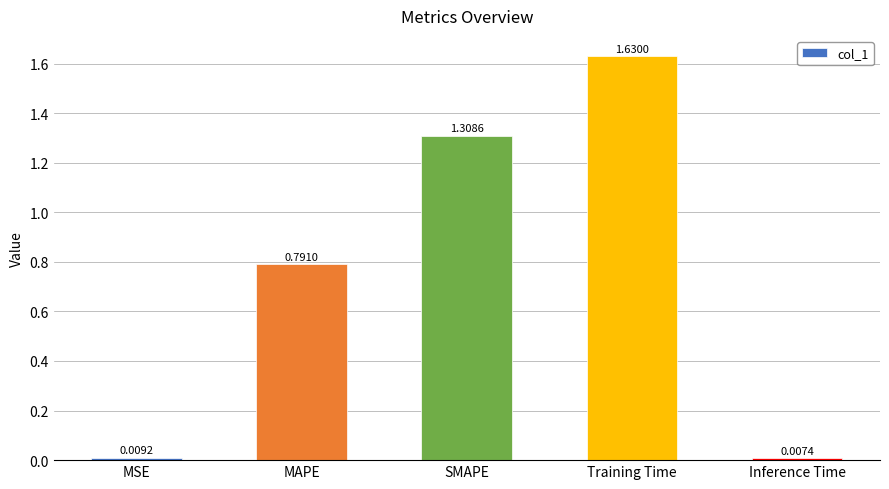

How many distinct data groups are displayed?

1